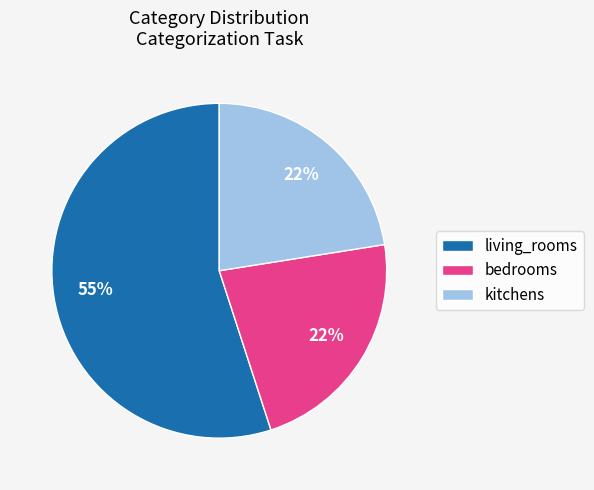

Does living_rooms represent more than half of the total?

Yes